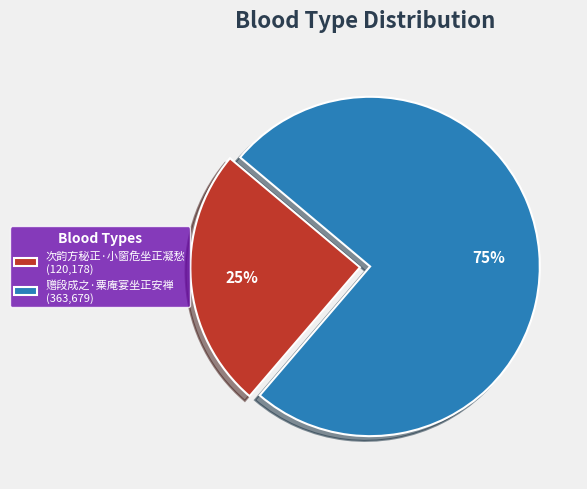

To the nearest percent, what is the average slice percentage?

50%